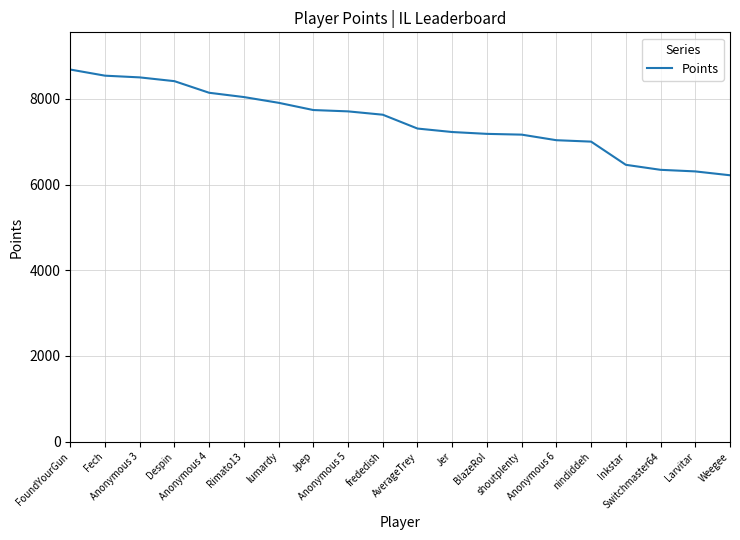

At which category does the chart reach its peak across all series?

FoundYourGun